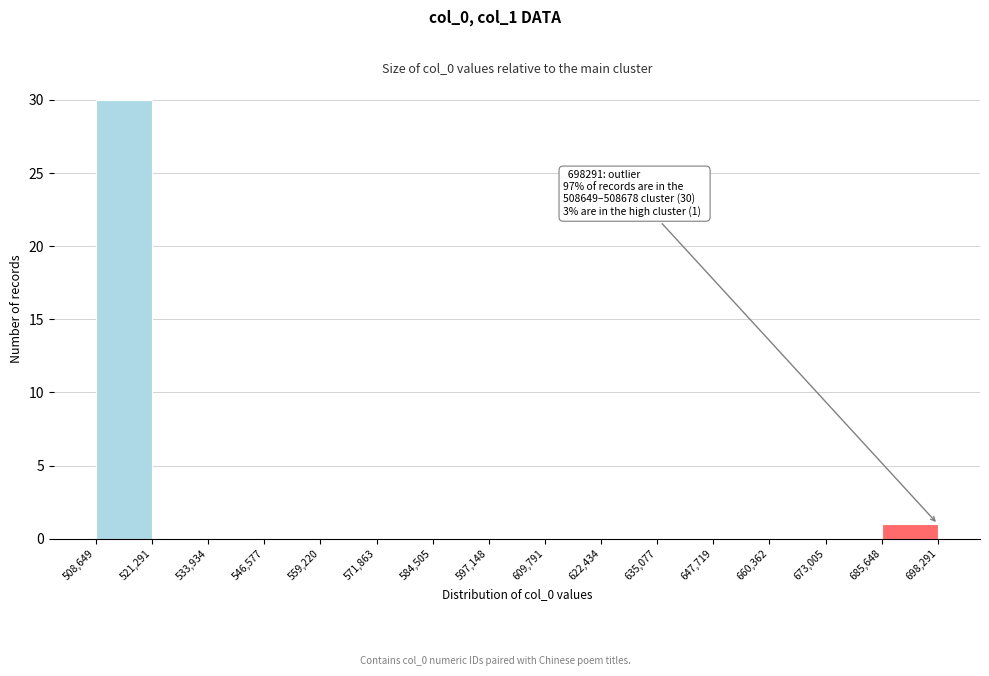

Which range on the x-axis has the tallest bar?

508,649 to 521,291